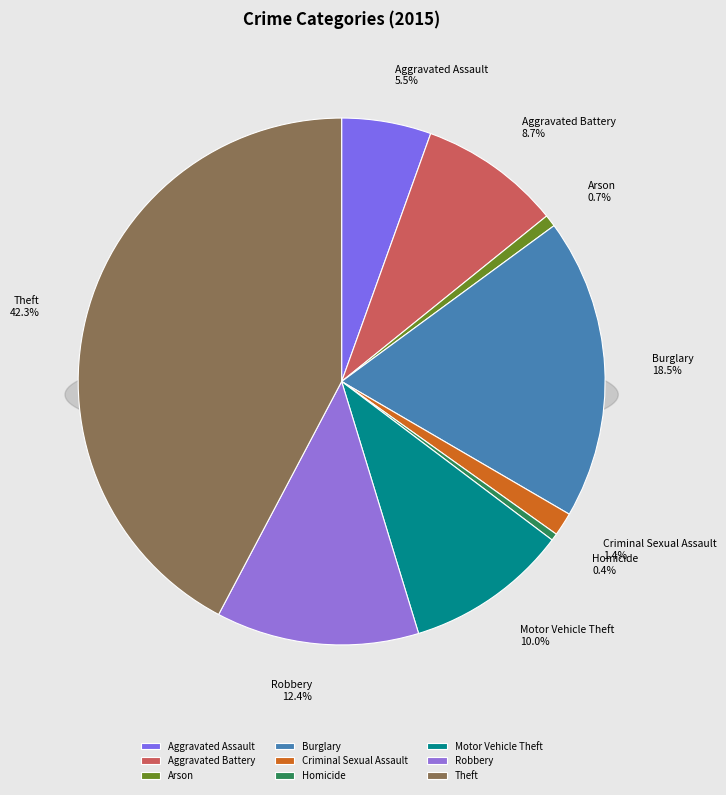

Count the number of slices in the pie.

9